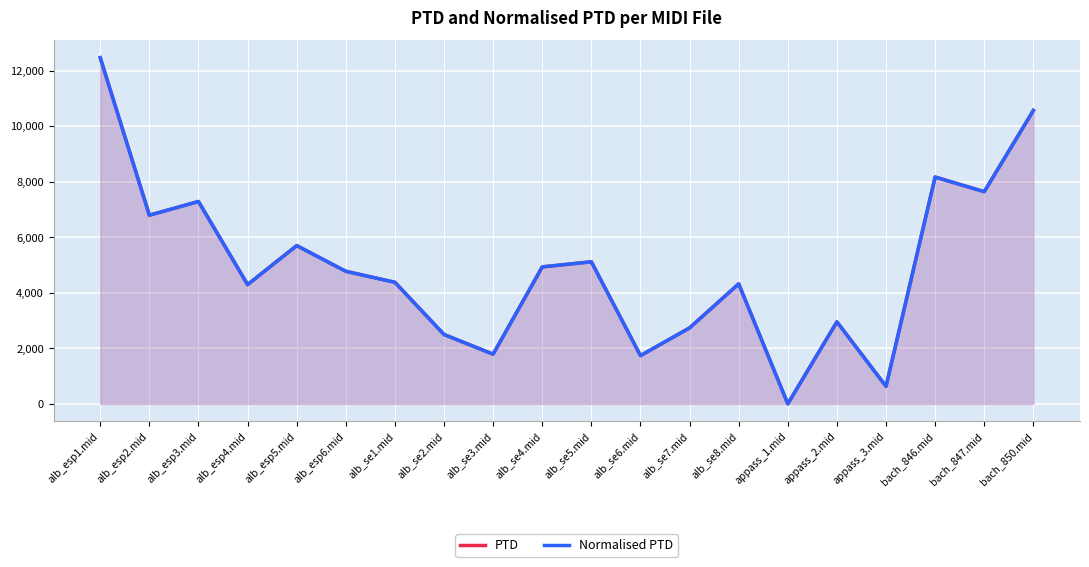

What is the sum of all PTD values?

98782.7